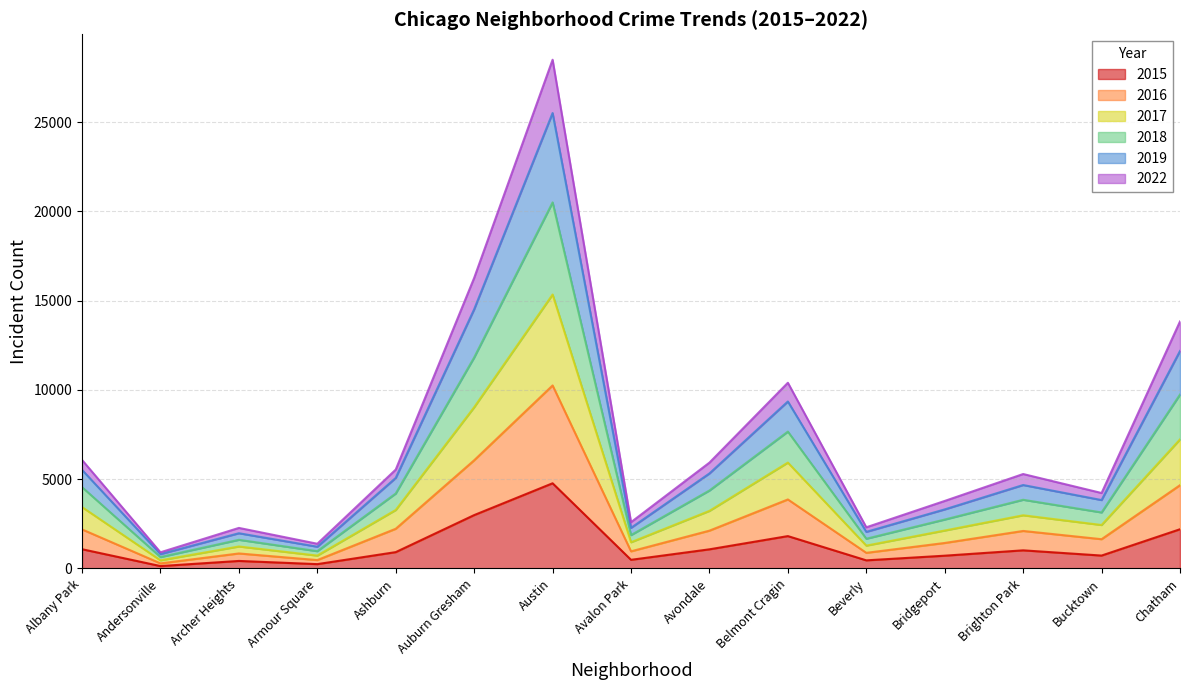

Which has a higher value, Avondale or Beverly?

Avondale